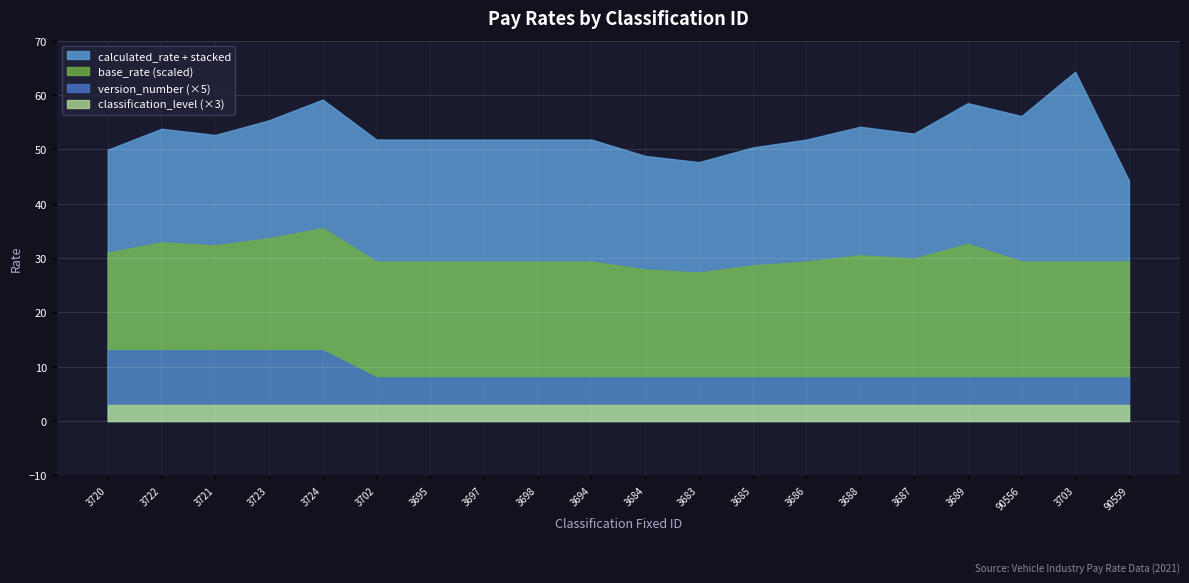

What are all the series names shown in the legend?

calculated_rate + stacked, base_rate (scaled), version_number (×5), classification_level (×3)